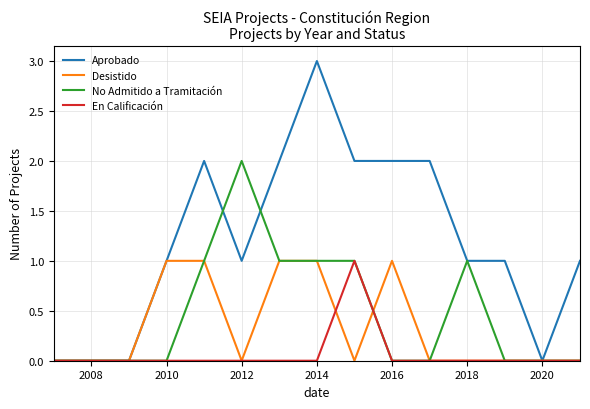

Which series has the largest range (max minus min)?

Aprobado